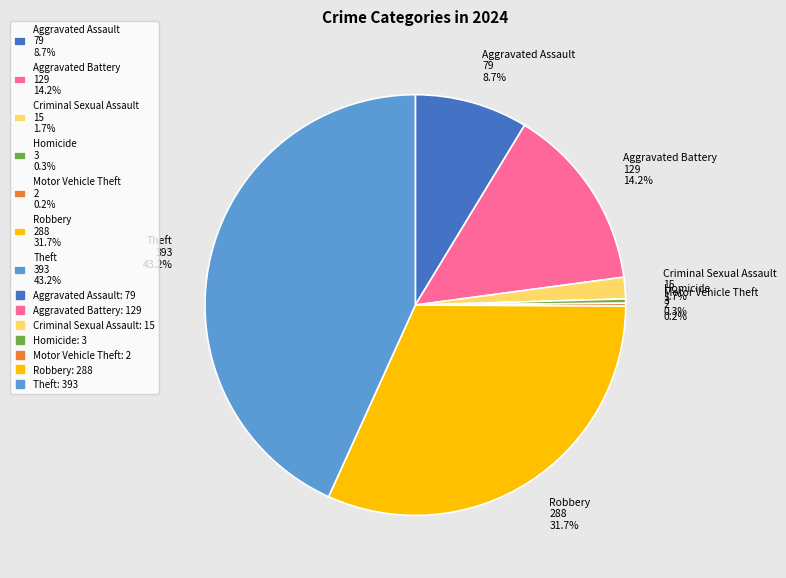

Is there a majority slice in this chart?

No